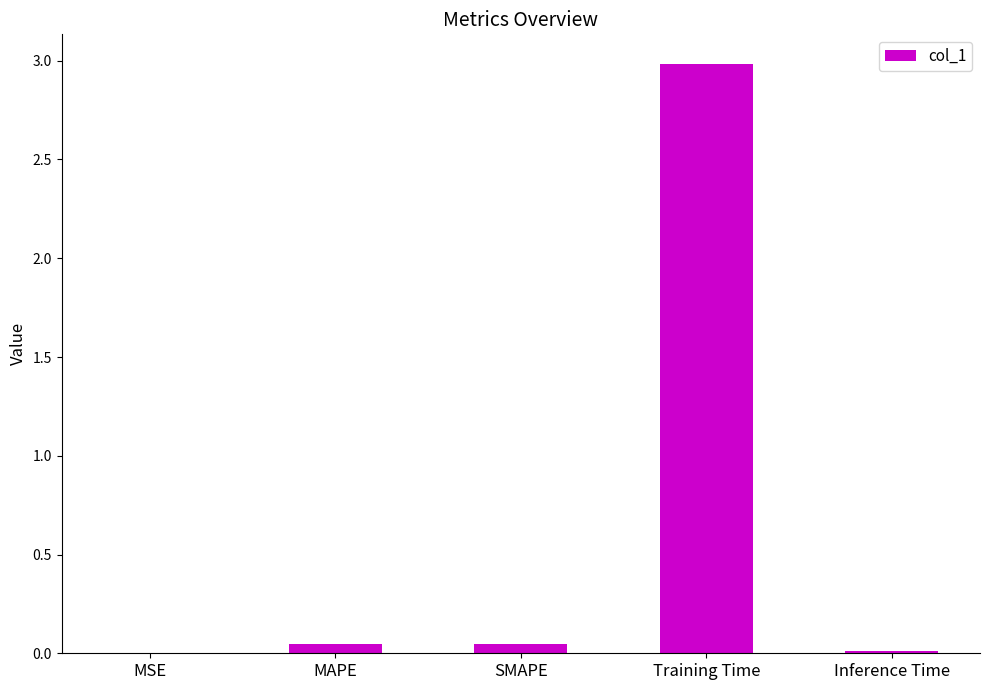

What value does the data have at Training Time?

3.0